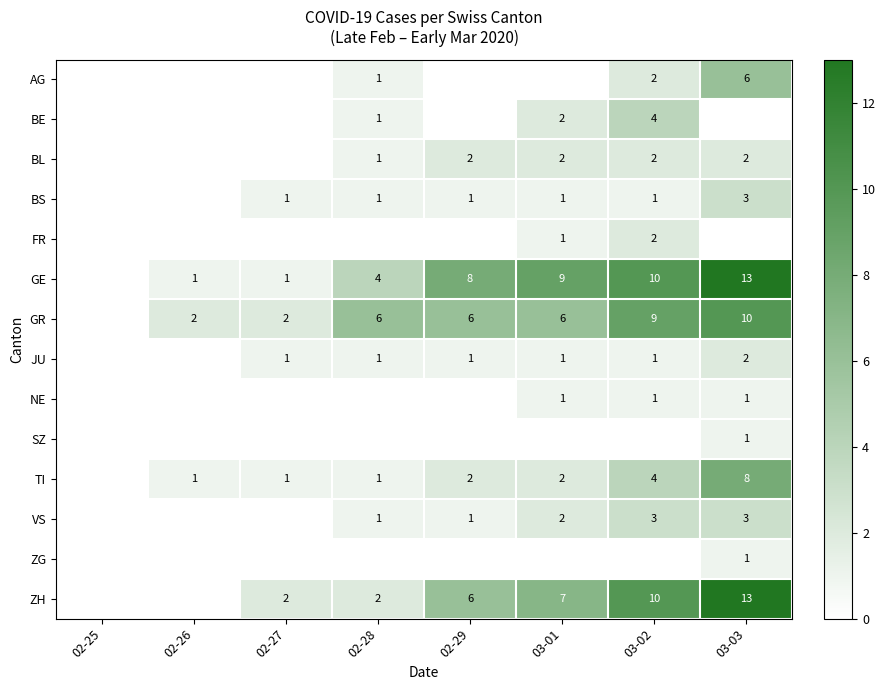

The value of TI at 03-03 is 2. True or false?

False